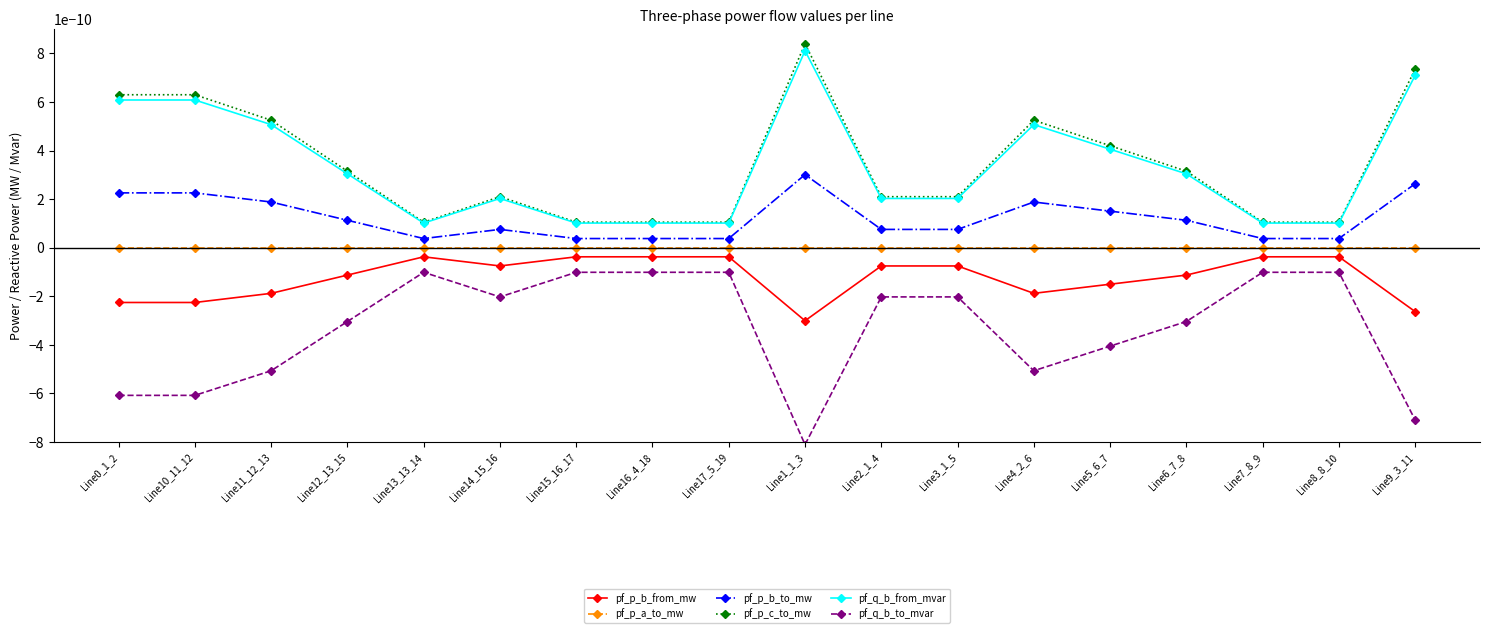

How many pf_p_b_to_mw values are between 0 and 1?

18